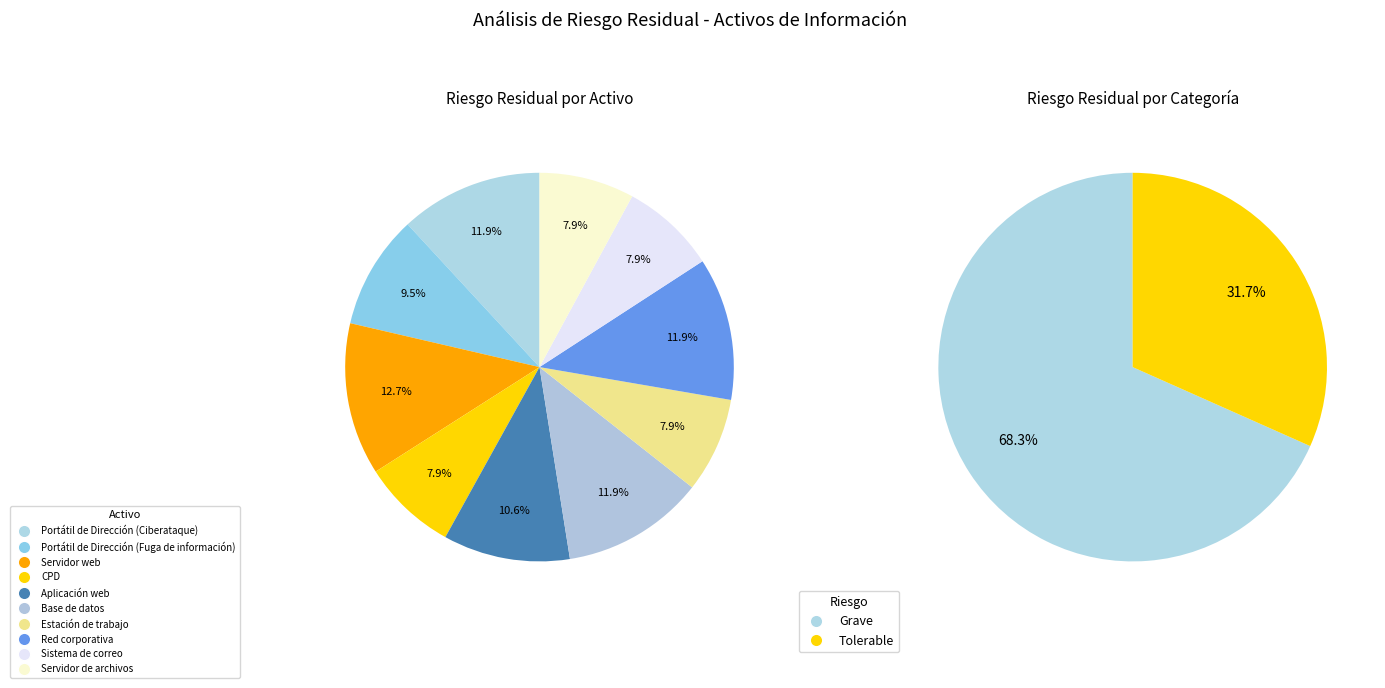

Is Estación de trabajo the majority of the pie?

No